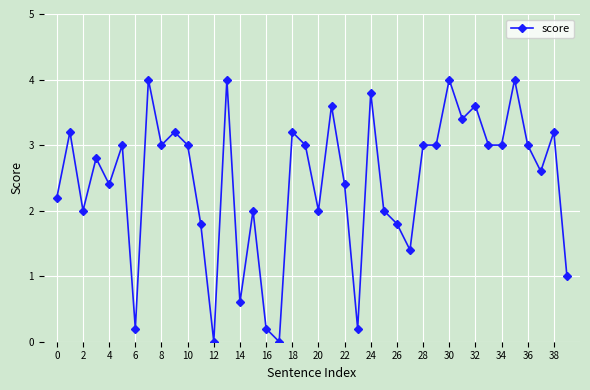

What is the sum of all values?

97.8